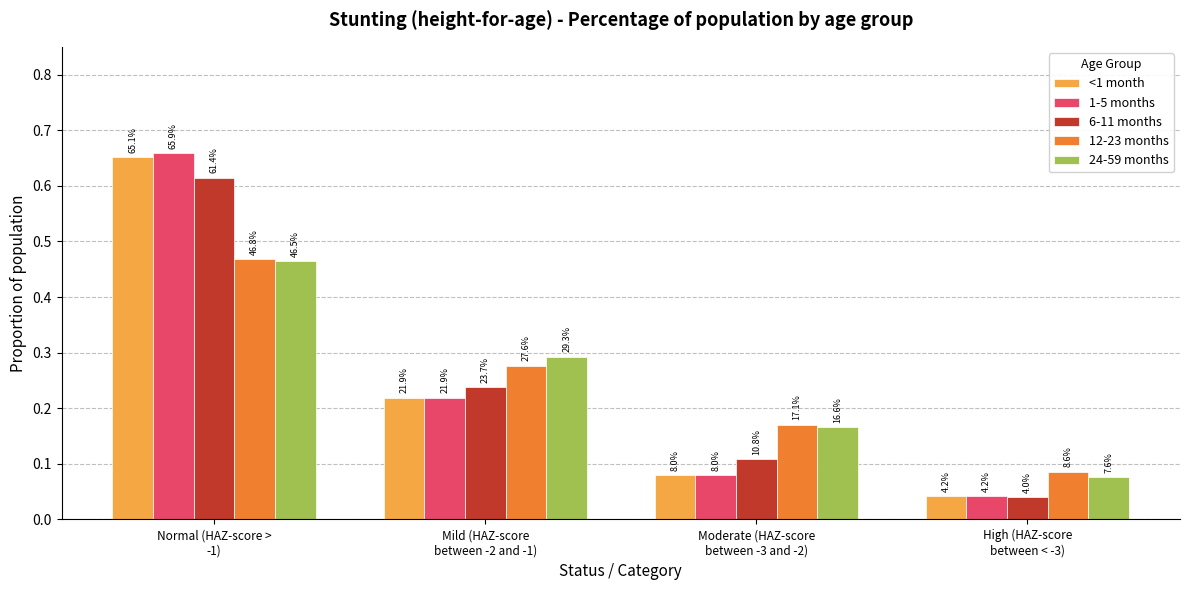

Are the bars grouped side by side (vs. stacked)?

Yes